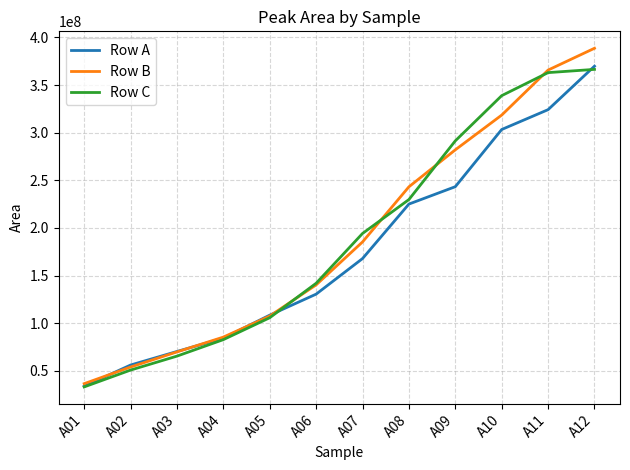

Reading right to left, extract all data points from this chart.

Row A: A12=369857419	A11=324199432	A10=303369098	A09=243339141	A08=225083253	A07=167872636	A06=130535534	A05=108477019	A04=84382157	A03=70322377	A02=56094804	A01=33798409
Row B: A12=388654199	A11=365763444	A10=318508509	A09=282037106	A08=243210360	A07=185325224	A06=140261738	A05=107539853	A04=85429529	A03=69877894	A02=54027290	A01=36537388
Row C: A12=366489321	A11=363094298	A10=338912350	A09=291455960	A08=229835210	A07=194226840	A06=141954398	A05=105779020	A04=82769292	A03=65468519	A02=50800175	A01=33131409